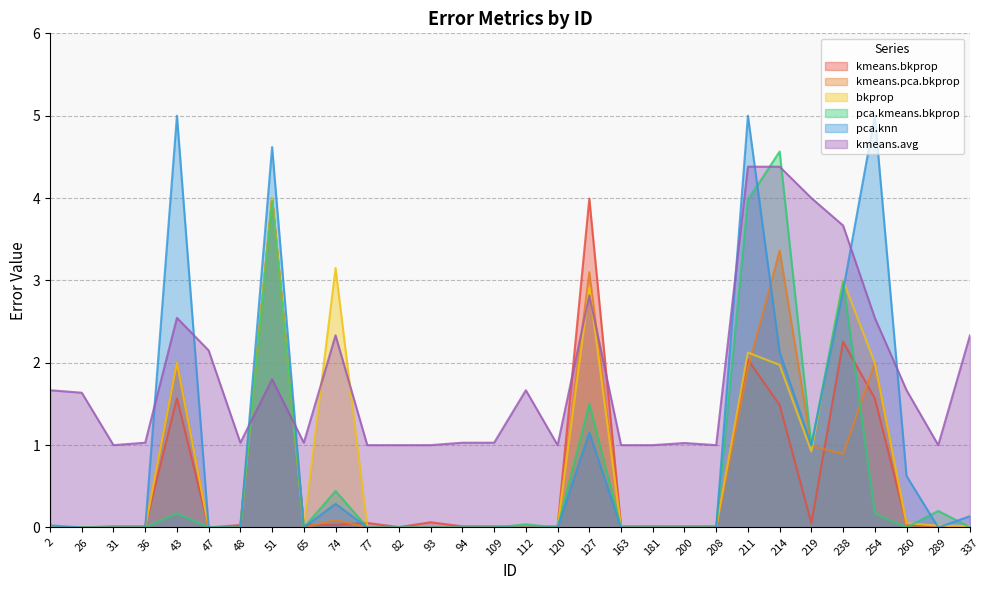

In pca.knn, how many points are higher than both neighbors (excluding endpoints)?

8